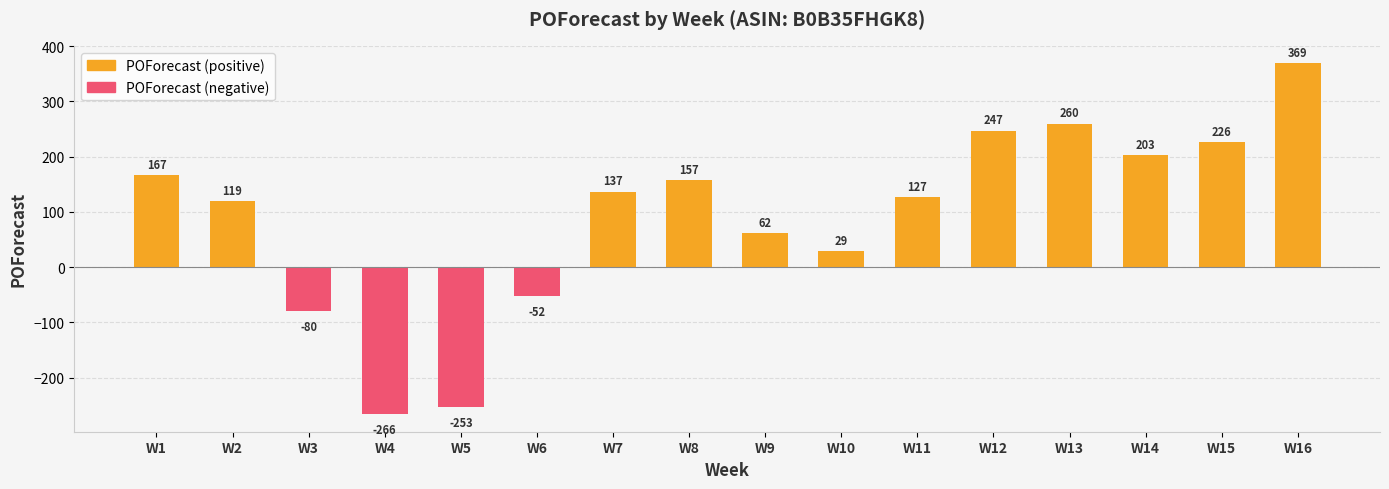

What is the average value of the POForecast (positive) series?

131